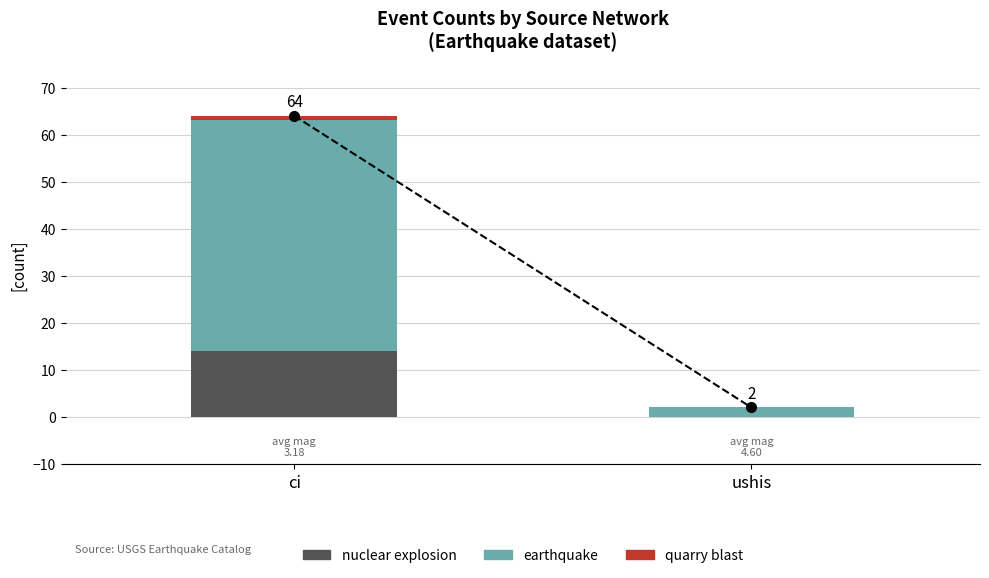

What is the maximum value for nuclear explosion?

14